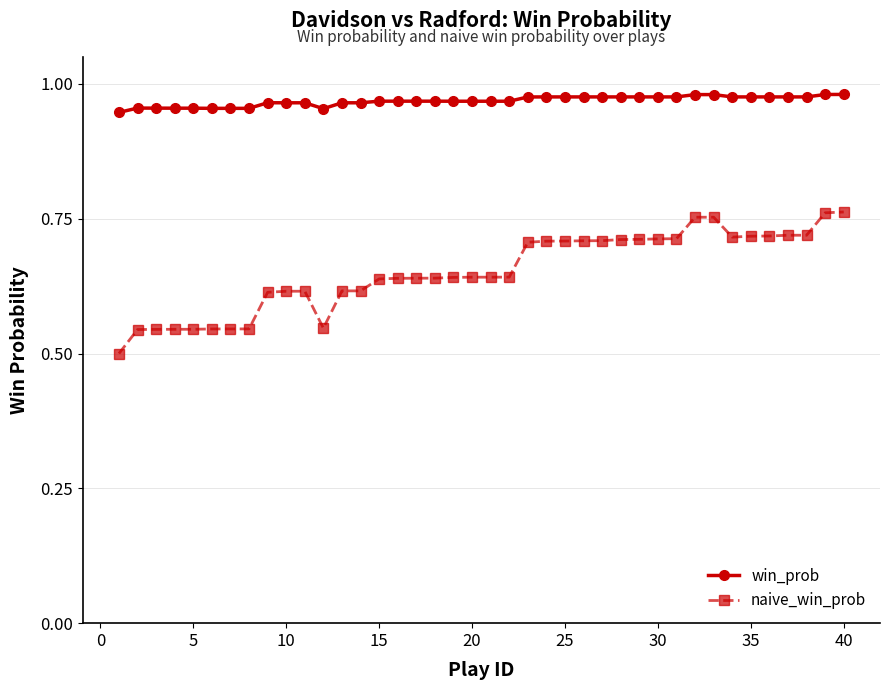

Which series has the widest spread of values?

naive_win_prob